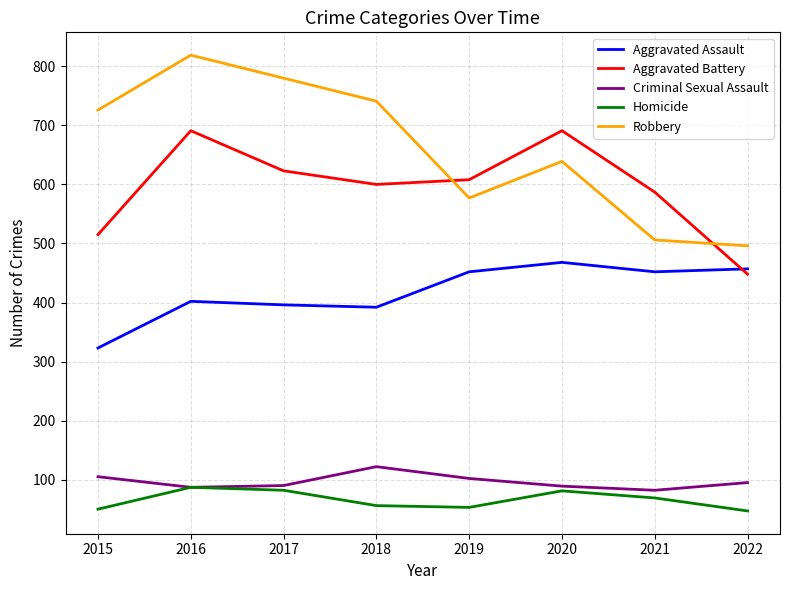

What is the difference between the Aggravated Assault values at 2017 and 2018?

4